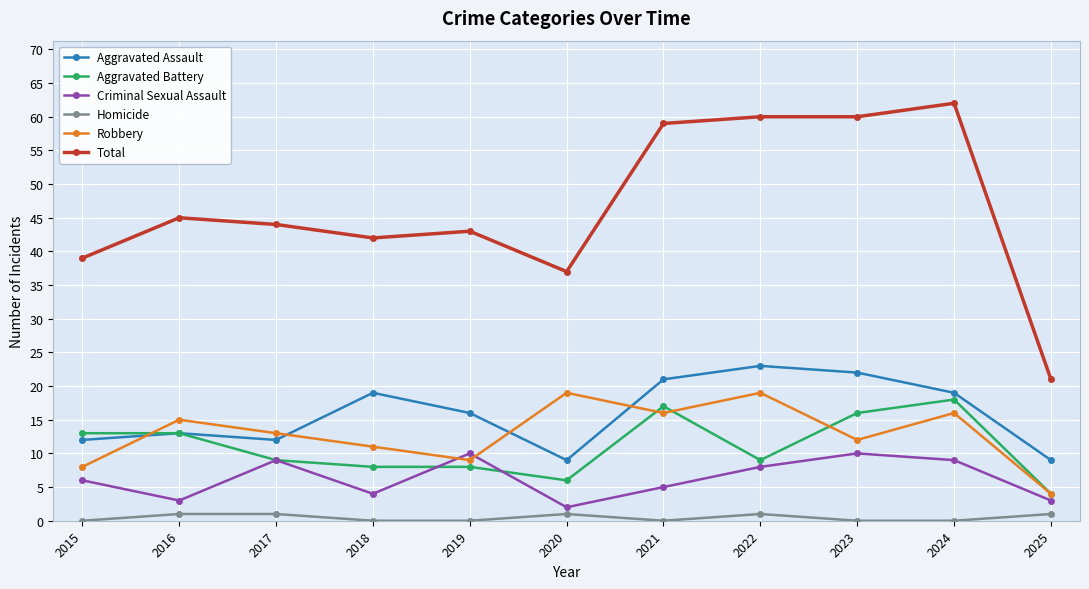

What are all the series names shown in the legend?

Aggravated Assault, Aggravated Battery, Criminal Sexual Assault, Homicide, Robbery, Total